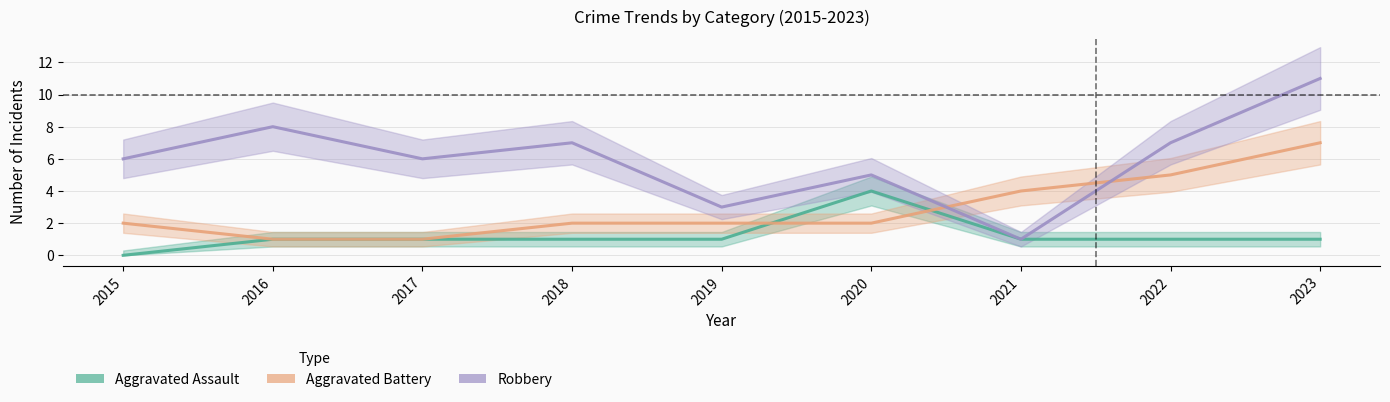

Reading left to right, what are all the values shown in this chart?

Aggravated Assault: 2015=0	2016=1	2017=1	2018=1	2019=1	2020=4	2021=1	2022=1	2023=1
Aggravated Battery: 2015=2	2016=1	2017=1	2018=2	2019=2	2020=2	2021=4	2022=5	2023=7
Robbery: 2015=6	2016=8	2017=6	2018=7	2019=3	2020=5	2021=1	2022=7	2023=11